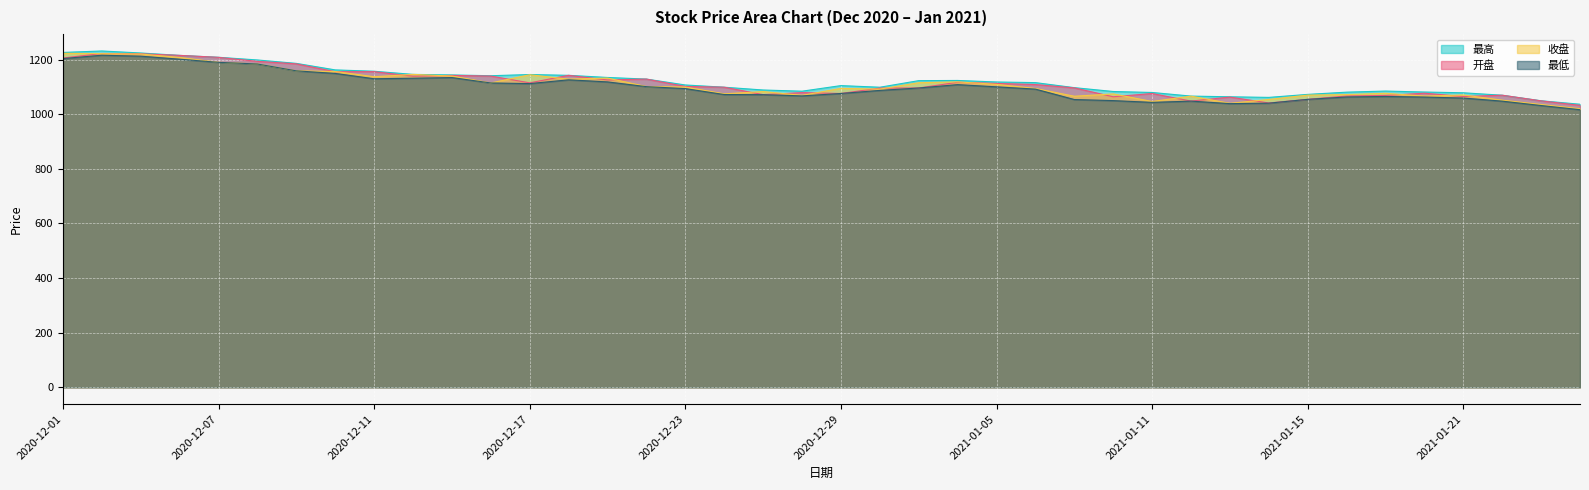

At which label is 最高 closest to 1134?

2020-12-21